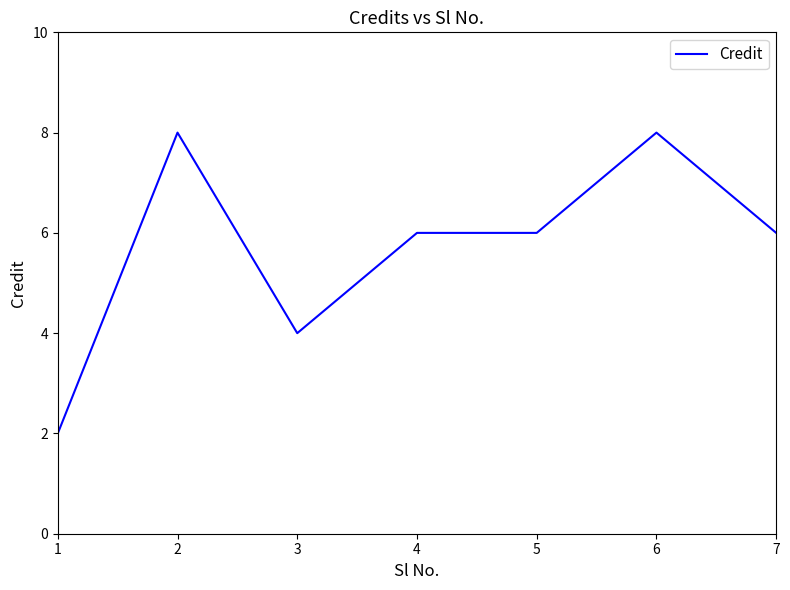

Reading right to left, list all the values displayed in this chart.

6	8	6	6	4	8	2